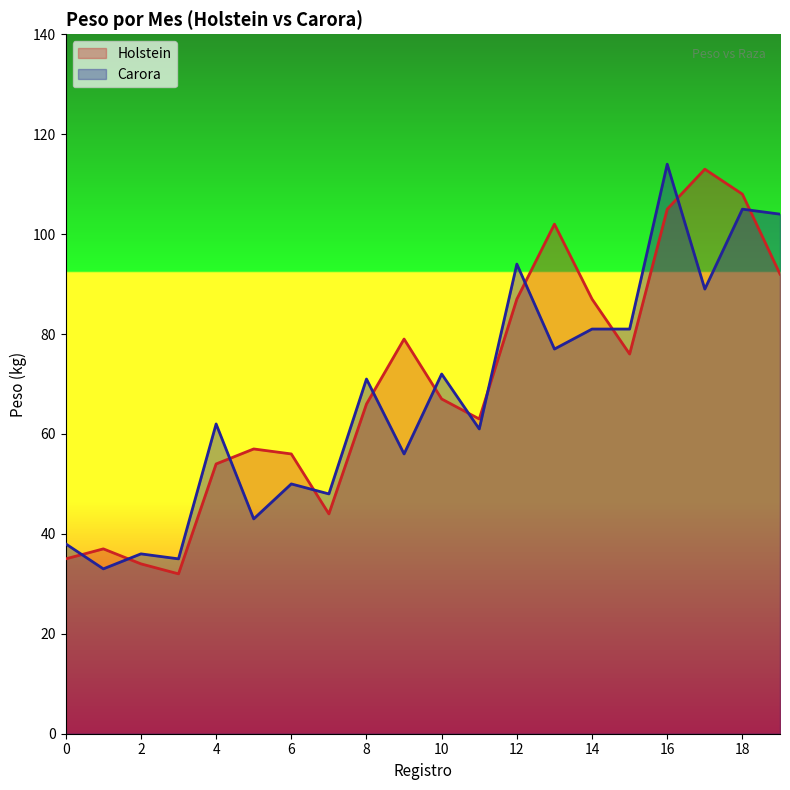

Which series has the largest total across all categories?

Holstein